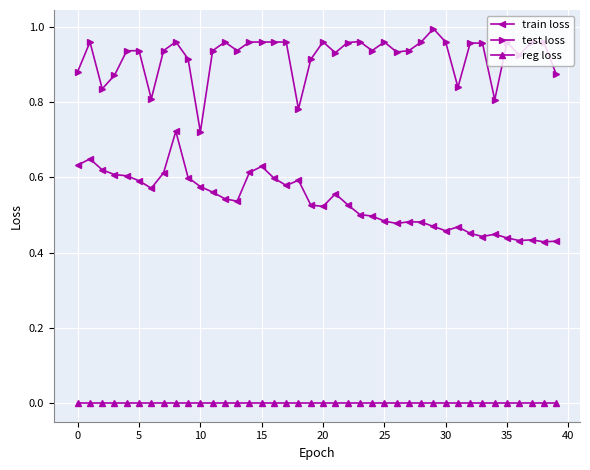

True or false: test loss has more than 0 interior local peaks.

True